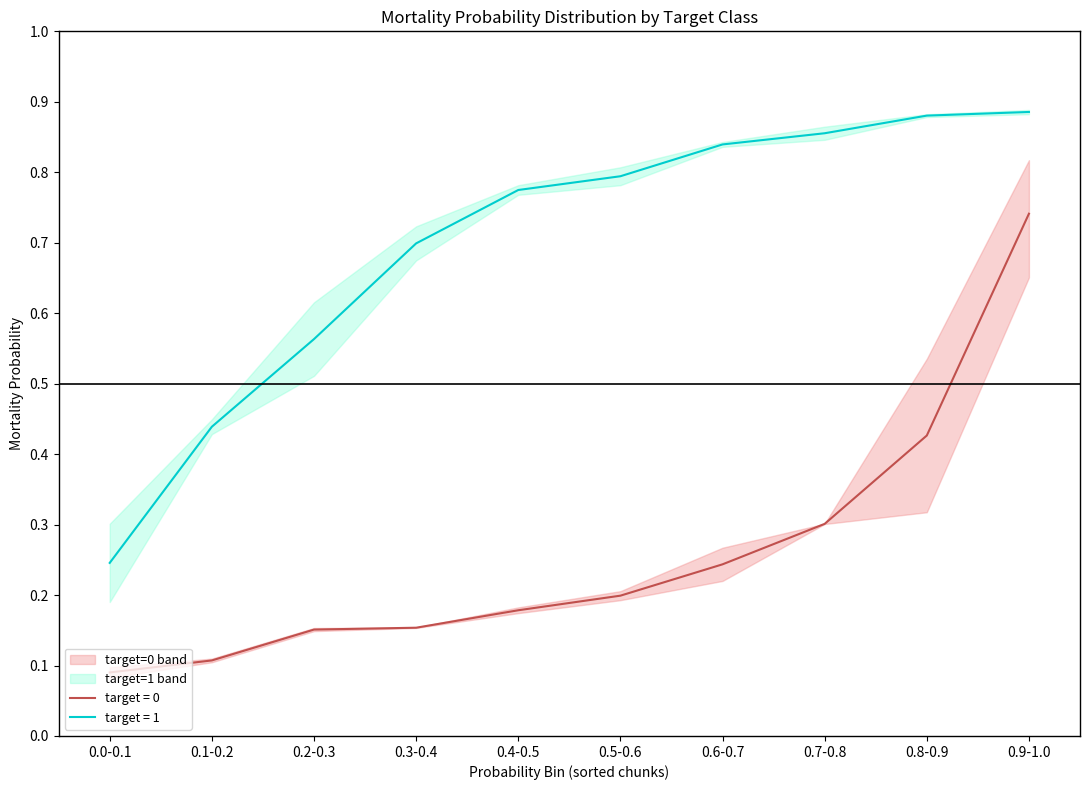

True or false: target=0 upper and target=0 lower cross at least once.

False